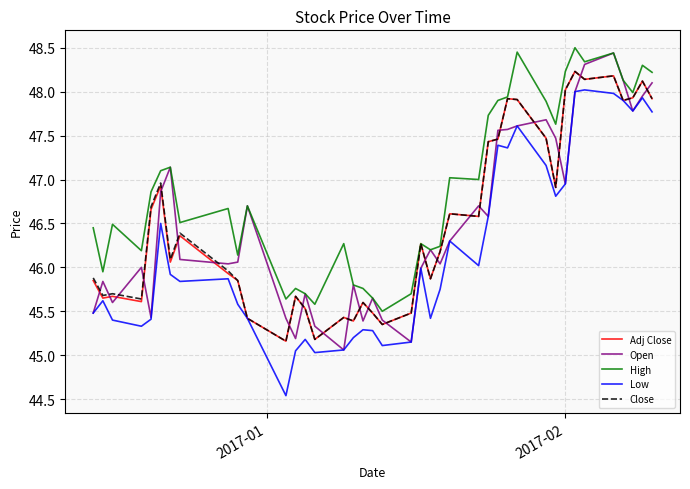

What is the maximum value for Open?

48.4